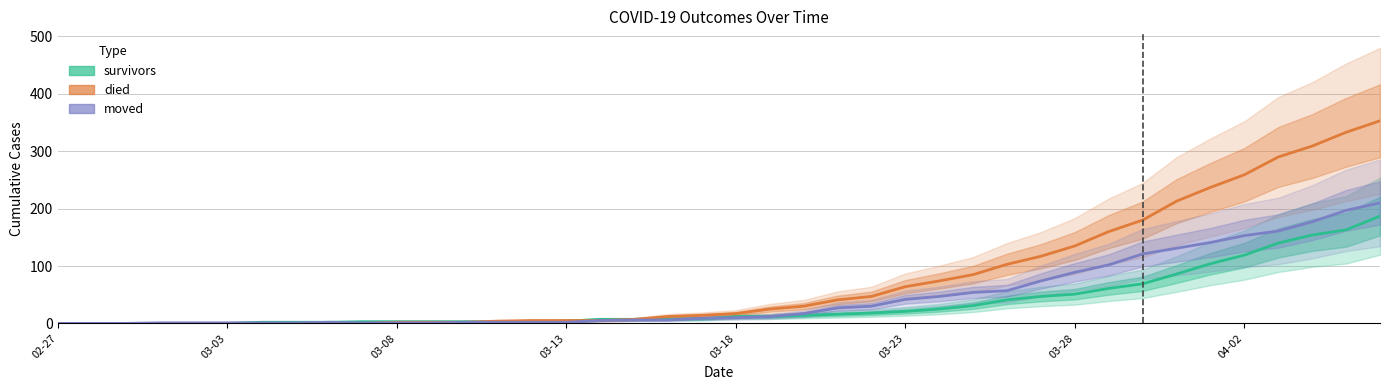

At 34, list the series in order from smallest to largest.

survivors, moved, died